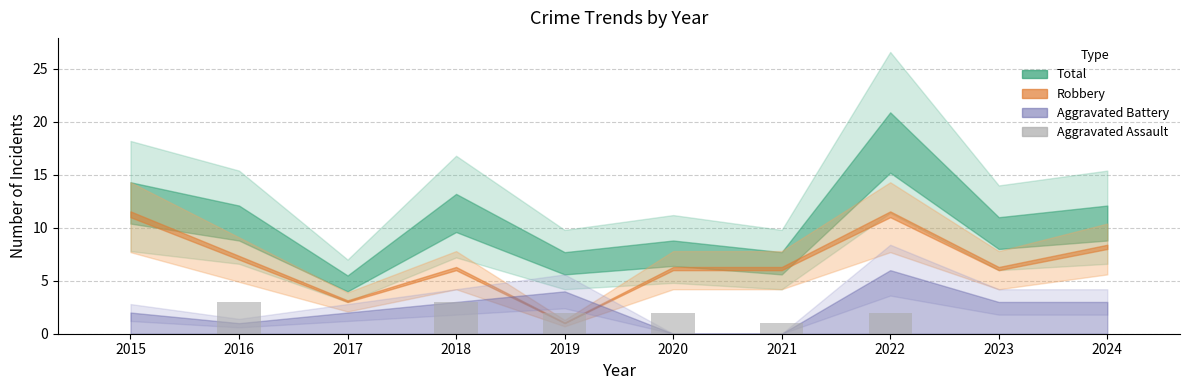

Count the number of data series in this chart.

1